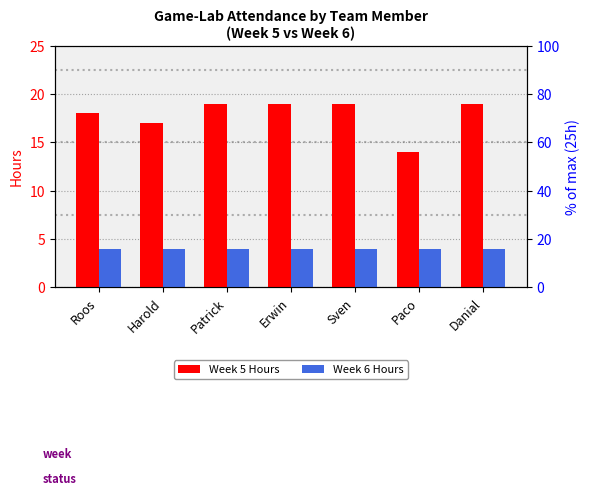

Reading right to left, what are all the values shown in this chart?

Week 5 Hours: 19	14	19	19	19	17	18
Week 6 Hours: 4	4	4	4	4	4	4